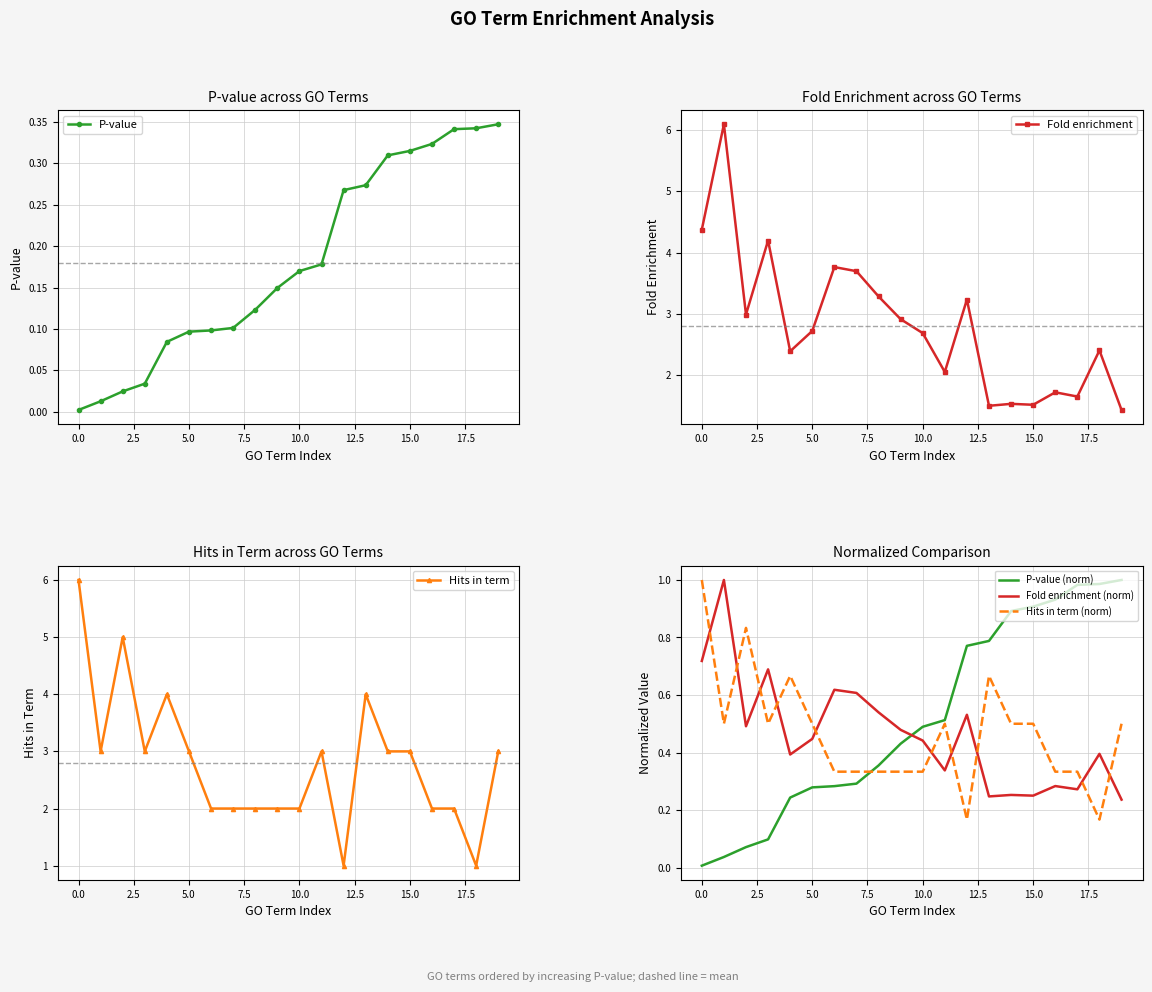

The value of Fold enrichment at 10.0 is 2.7. True or false?

True